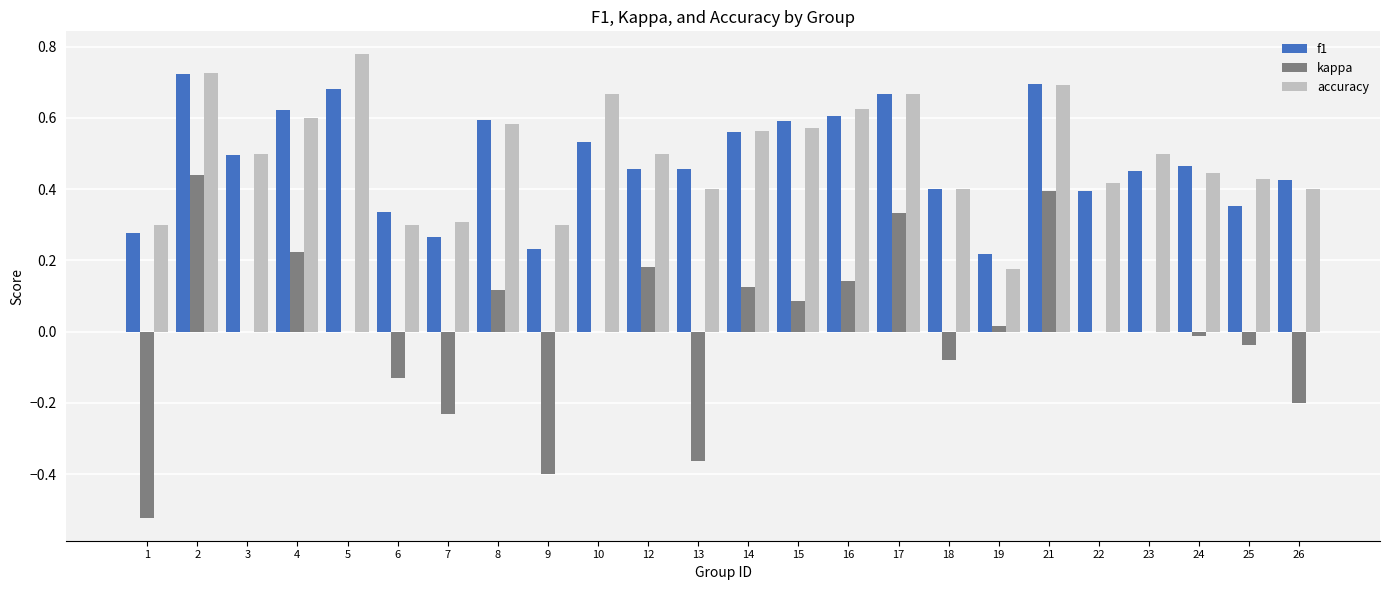

At which category does the chart reach its peak across all series?

5